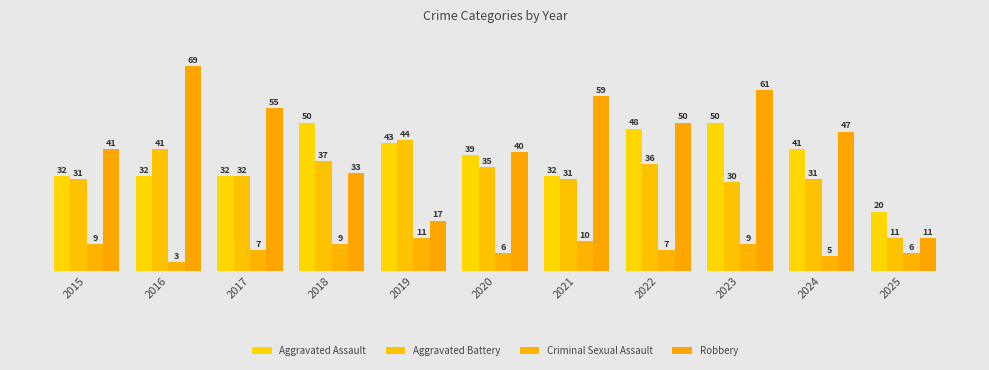

True or false: Robbery has a value of 72 at 2020.

False